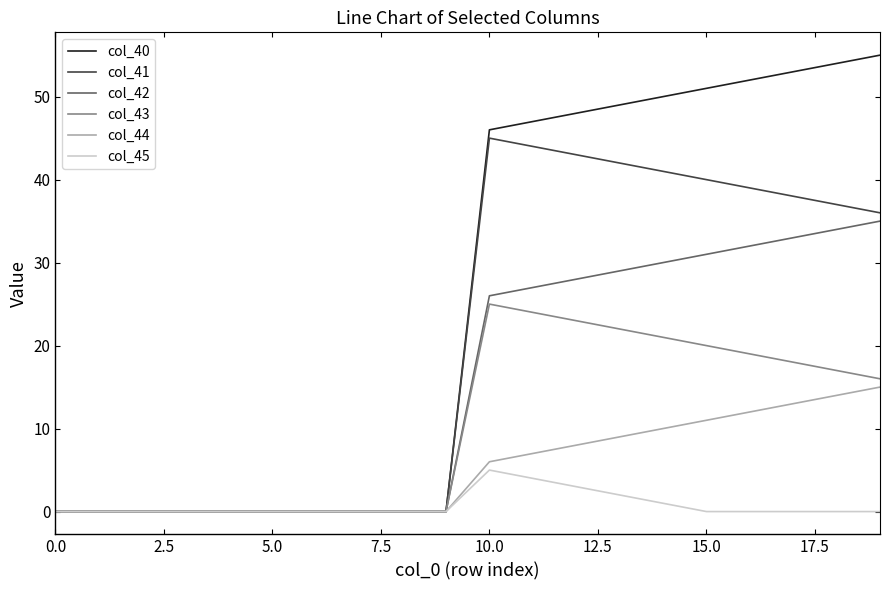

Is this an area chart (filled region under the line)?

No